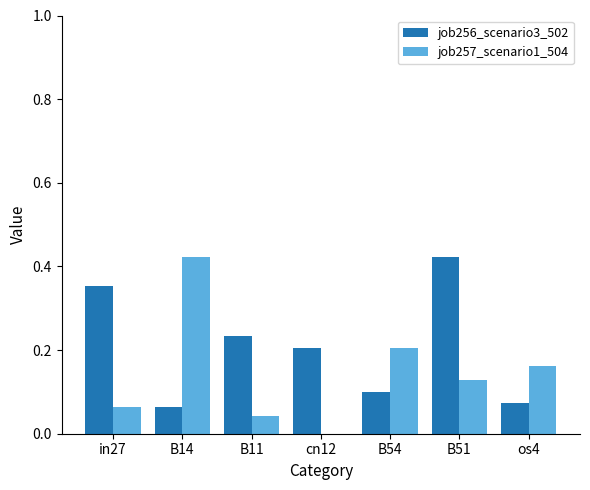

Is the value of job257_scenario1_504 at os4 greater than the value of job256_scenario3_502 at os4?

Yes